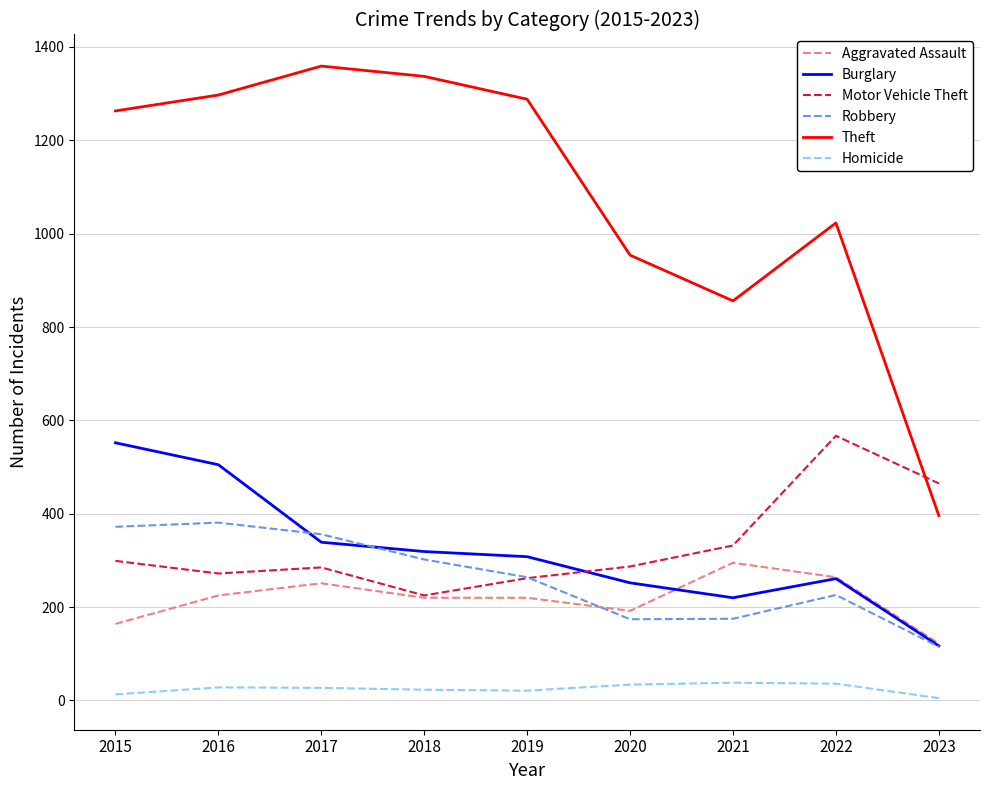

How many lines are shown in the chart?

6